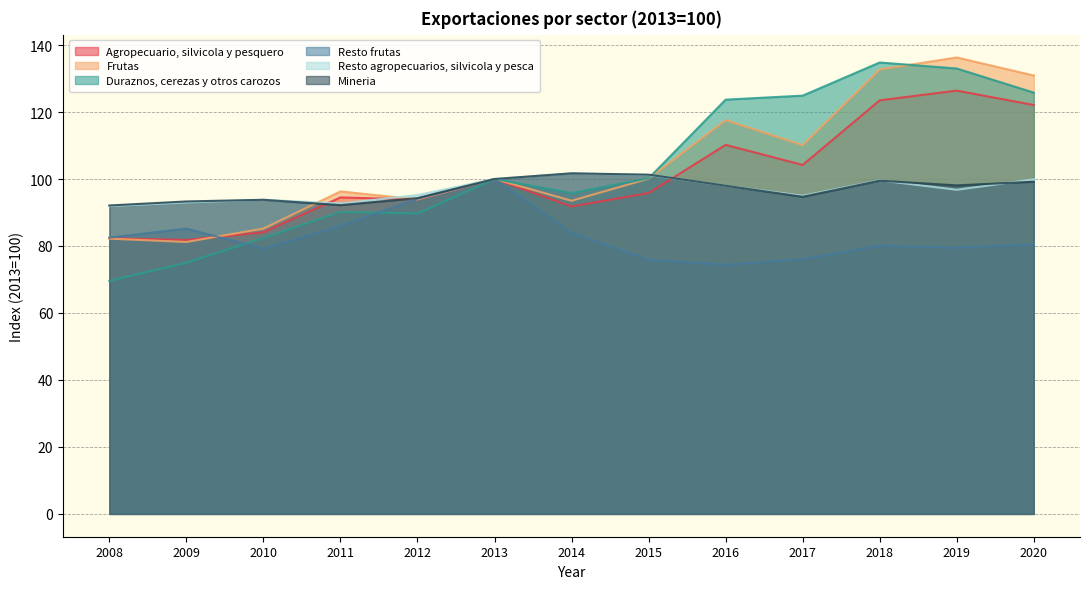

What is the total value across all series at 2016?

621.9